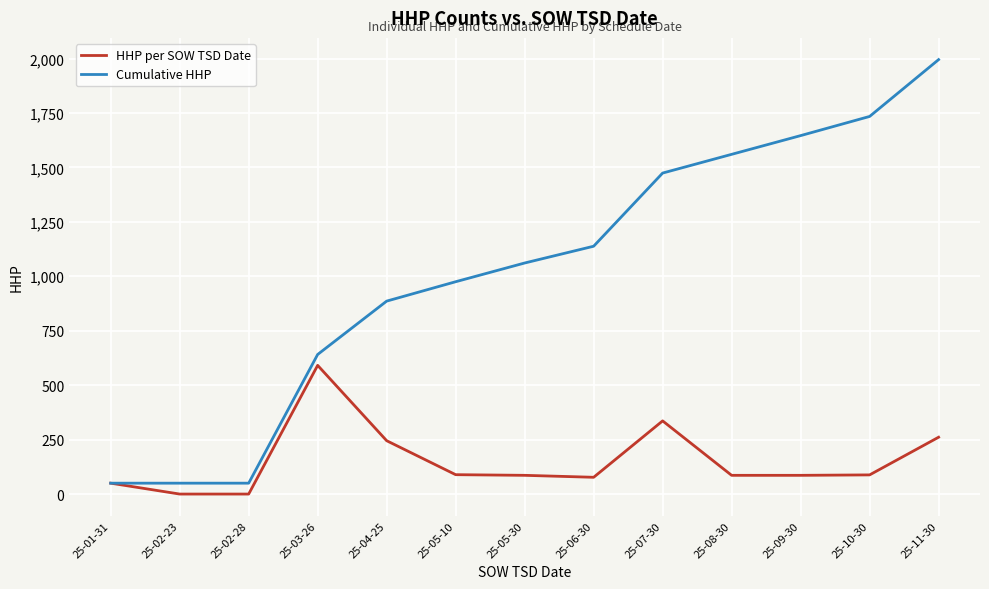

Rank the series by their average value, from lowest to highest.

HHP per SOW TSD Date, Cumulative HHP